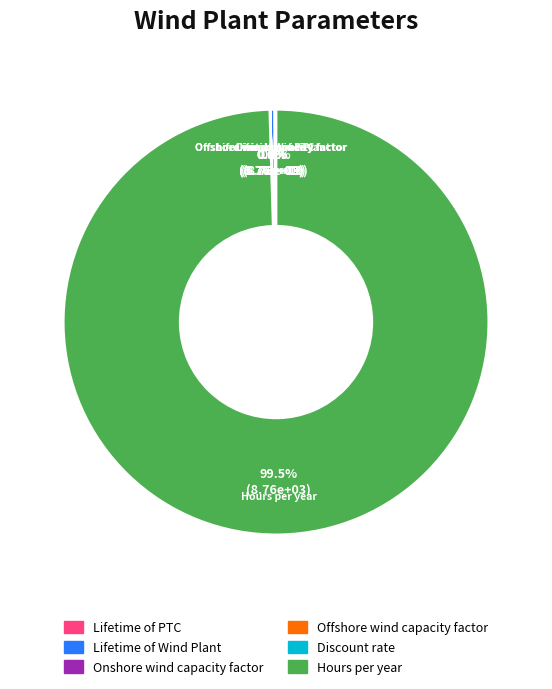

Combined, what portion of the pie is Lifetime of Wind Plant and Hours per year?

99.9%